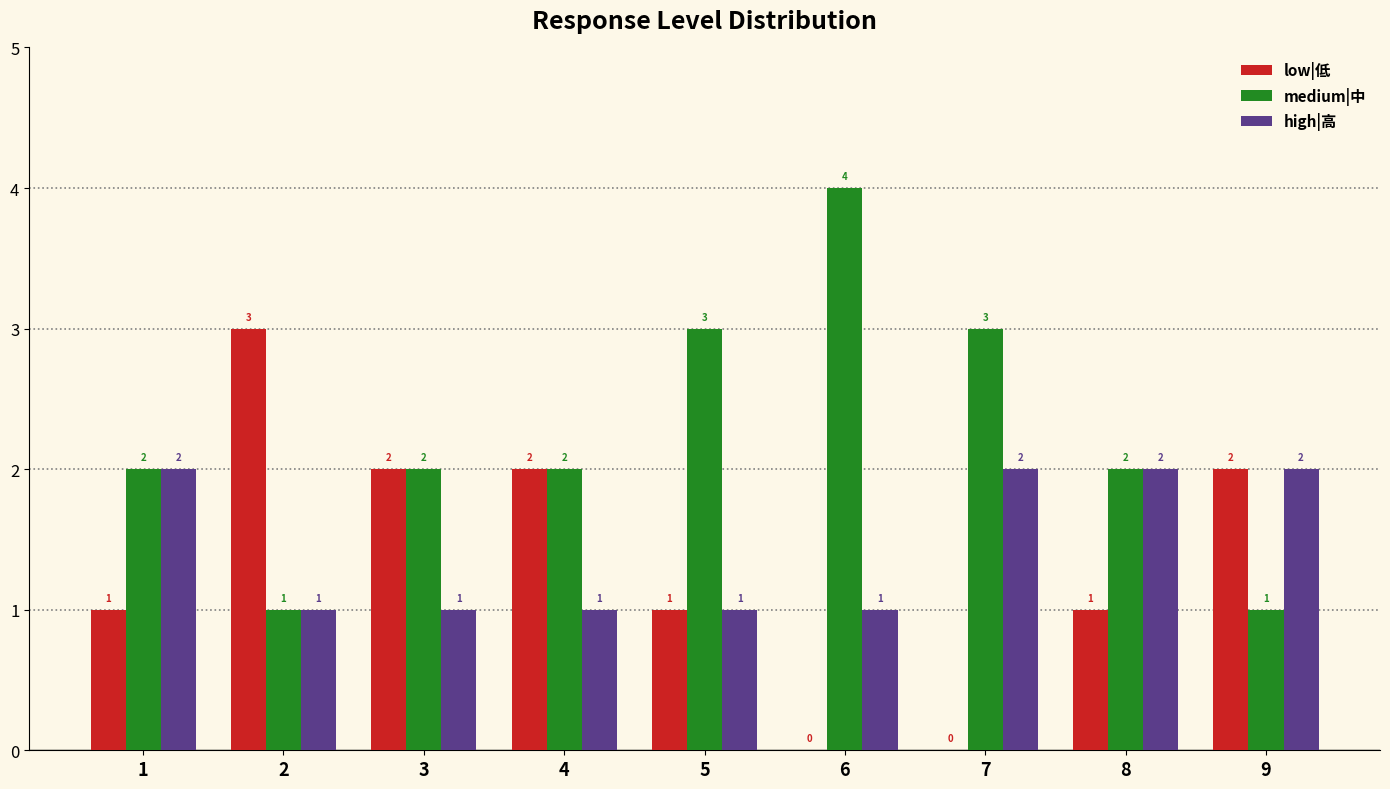

How many values in low|低 are above zero?

7